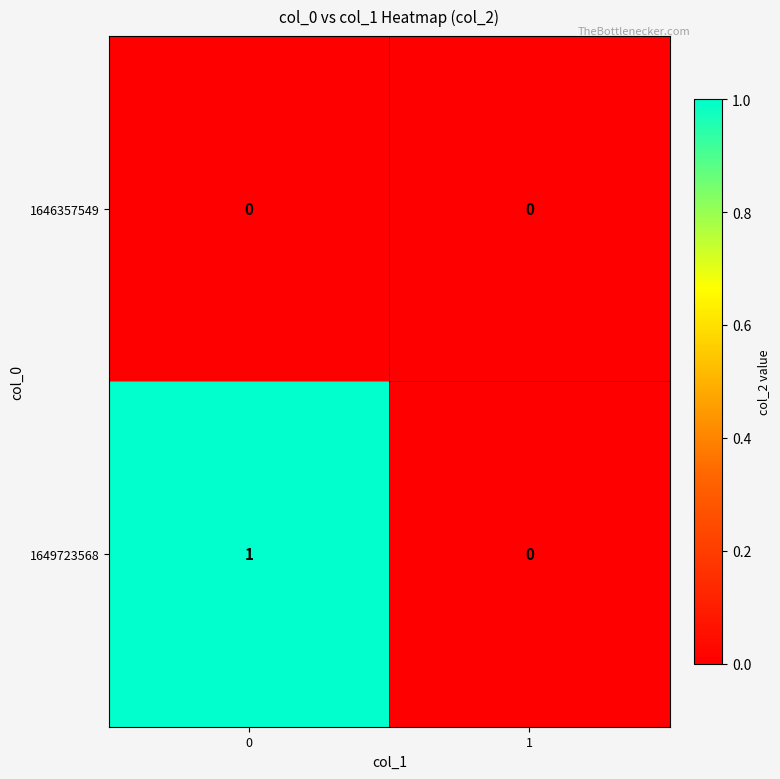

Rank the series by their average value, from lowest to highest.

1646357549, 1649723568